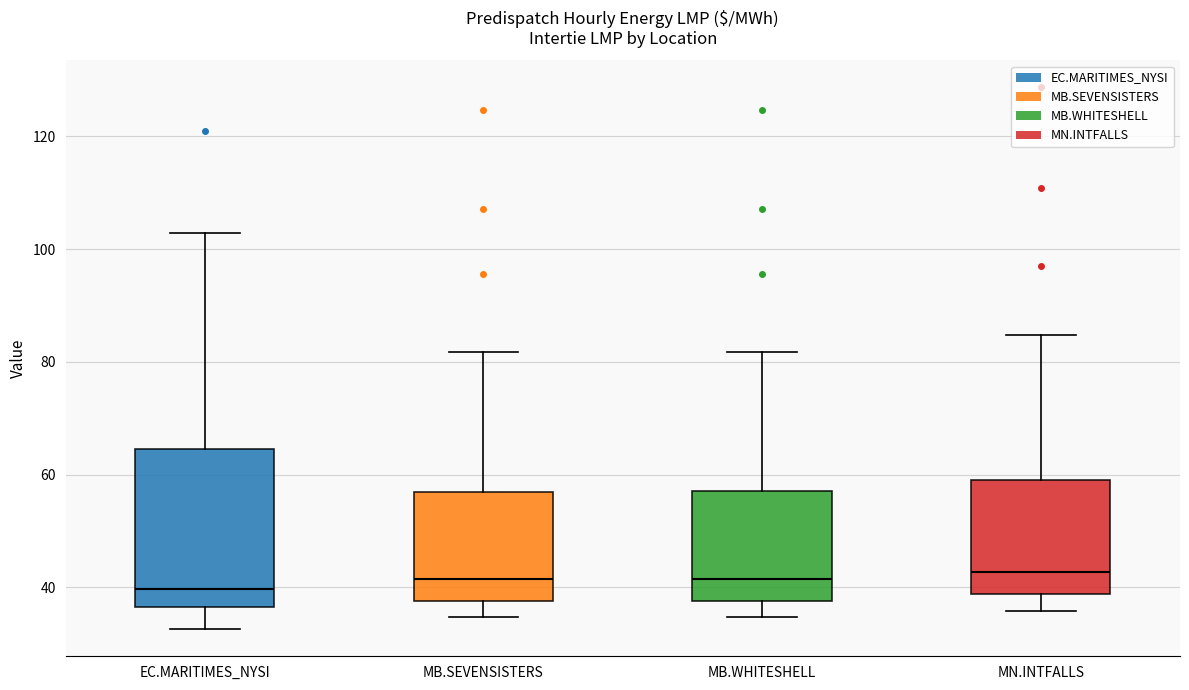

Reading left to right, read every box against the y-axis: the position of its median line, the range the box covers, and the ends of its whiskers. The values are not printed on the chart, so give them approximately, as read against the axis.

EC.MARITIMES_NYSI: median 40, box 36 to 64, whiskers 32 to 102
MB.SEVENSISTERS: median 42, box 38 to 56, whiskers 34 to 82
MB.WHITESHELL: median 42, box 38 to 58, whiskers 34 to 82
MN.INTFALLS: median 42, box 38 to 60, whiskers 36 to 84